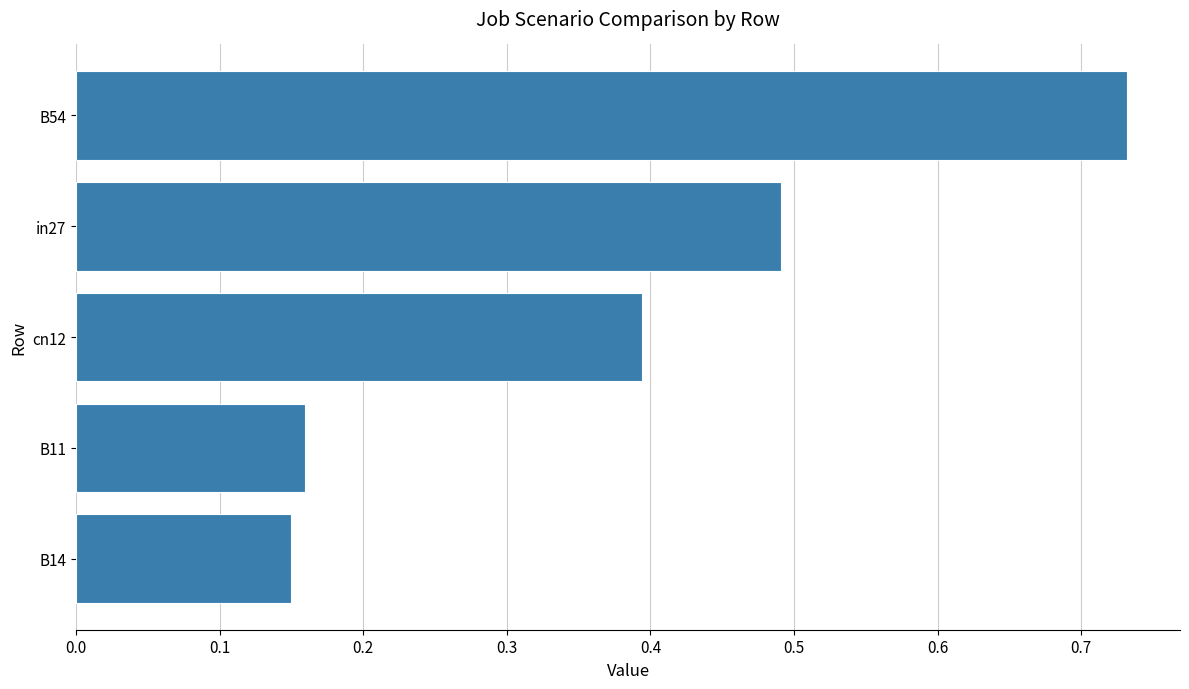

How many values are between 0 and 1?

5